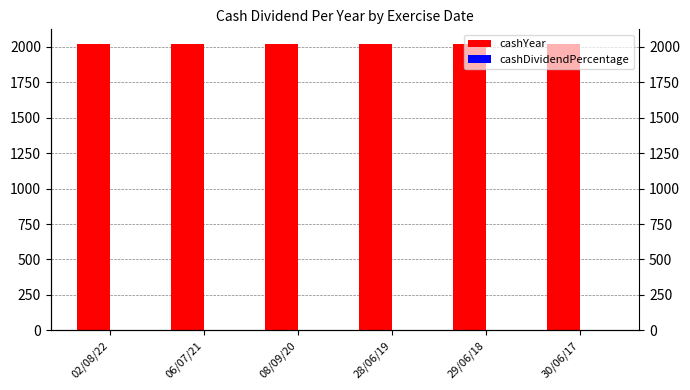

Which category has the lowest value in the cashDividendPercentage series?

02/08/22